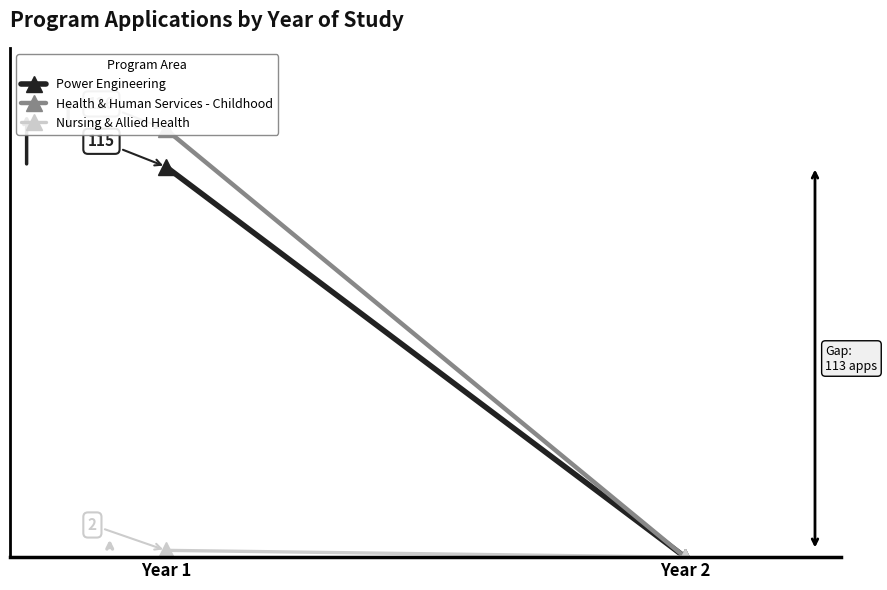

What is the difference between the maximum and minimum values in the Health & Human Services - Childhood series?

126